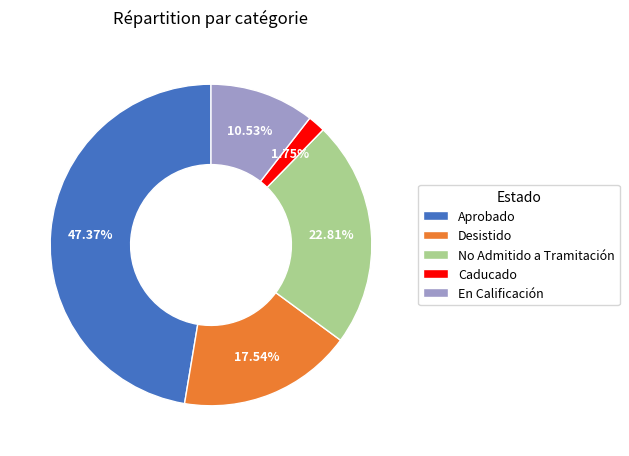

Rank the categories by value from lowest to highest.

Caducado, En Calificación, Desistido, No Admitido a Tramitación, Aprobado